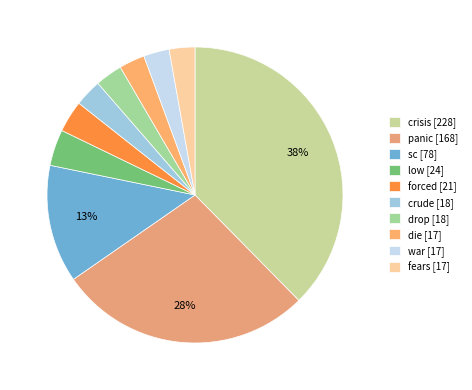

Is it true that forced is 3% of the pie?

True